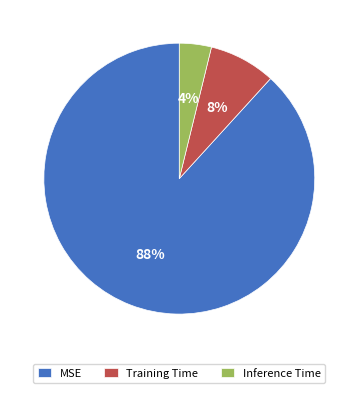

Combined, do Inference Time and Training Time account for over 50%?

No